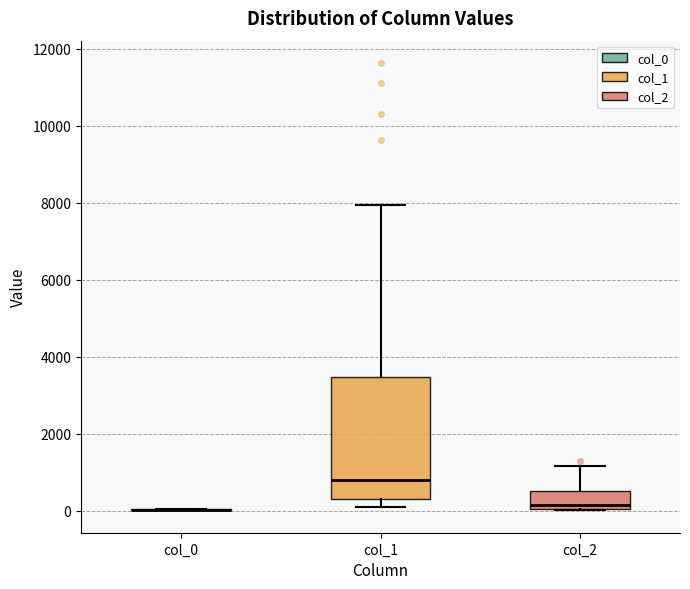

Reading left to right, transcribe this box plot: for each box, give where its median line is, the range the box spans, and where its two whiskers end, as read against the y-axis. The values are not printed on the chart, so give them approximately, as read against the axis.

col_0: box collapsed to a line at 0, whiskers 0 to 0
col_1: median 800, box 200 to 3400, whiskers 200 (just below the box's lower edge) to 8000
col_2: median 200, box 0 to 600, whiskers 0 to 1200